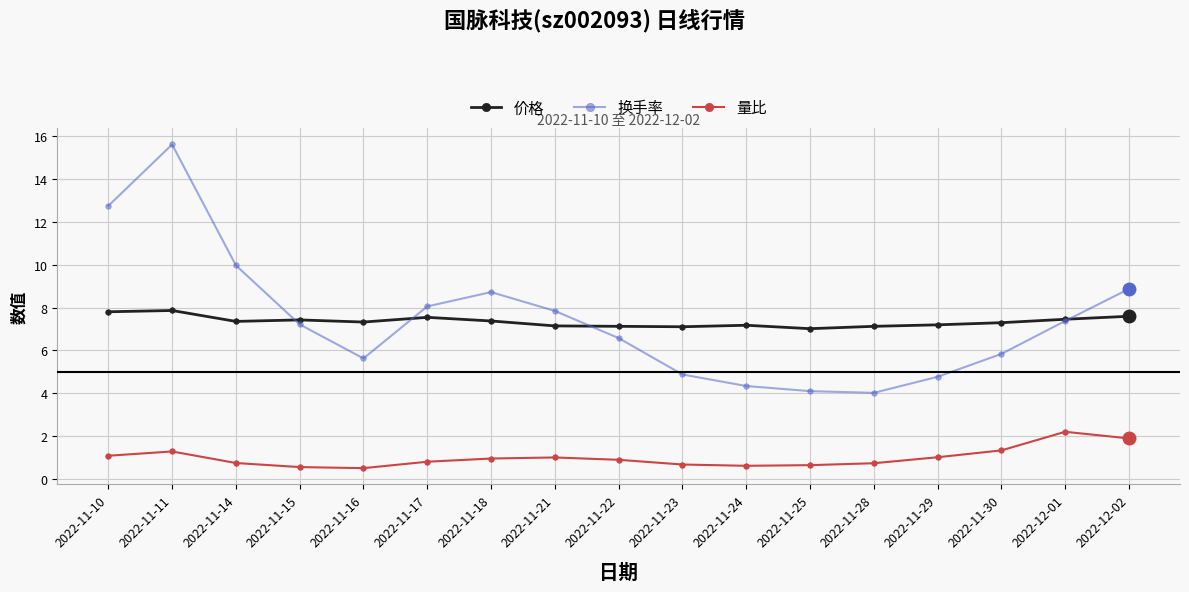

What is the total value across all series at 2022-11-30?

14.4